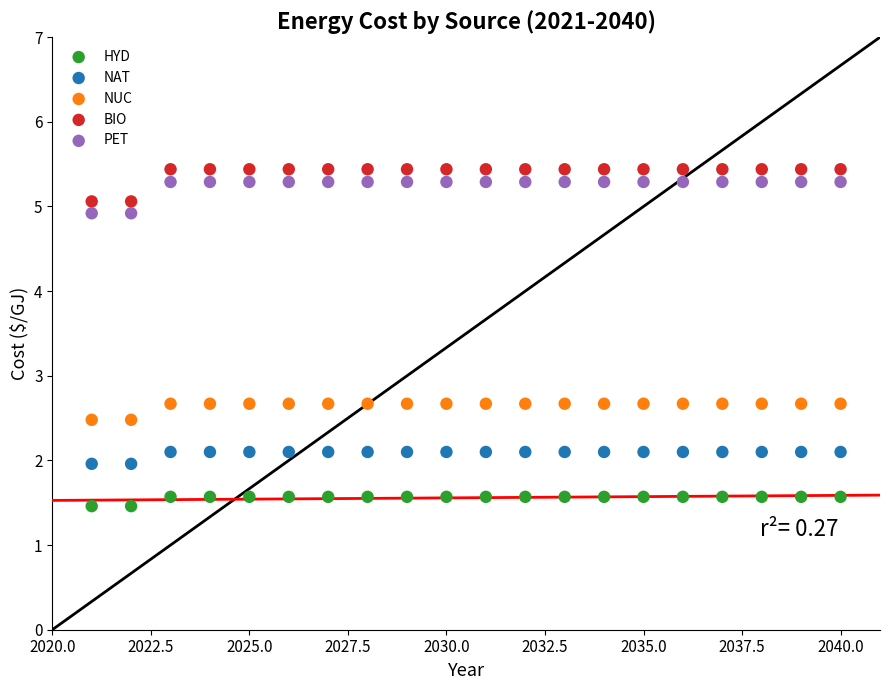

Which series contains the lowest Y value?

HYD